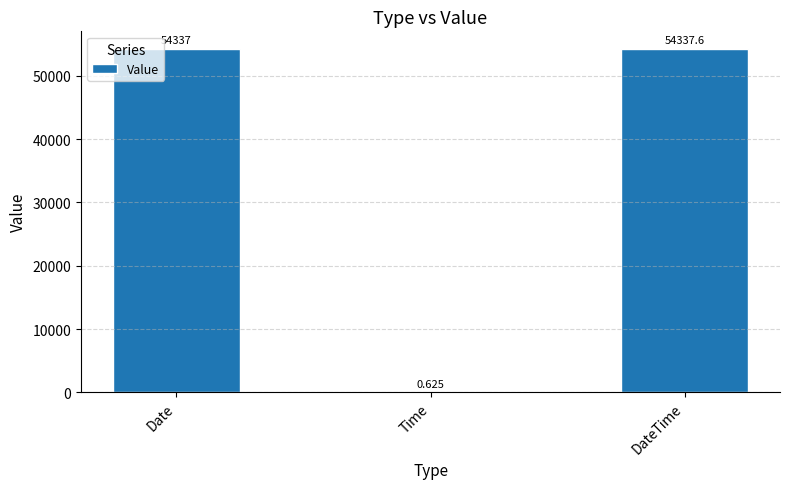

How many data points does each series have?

3